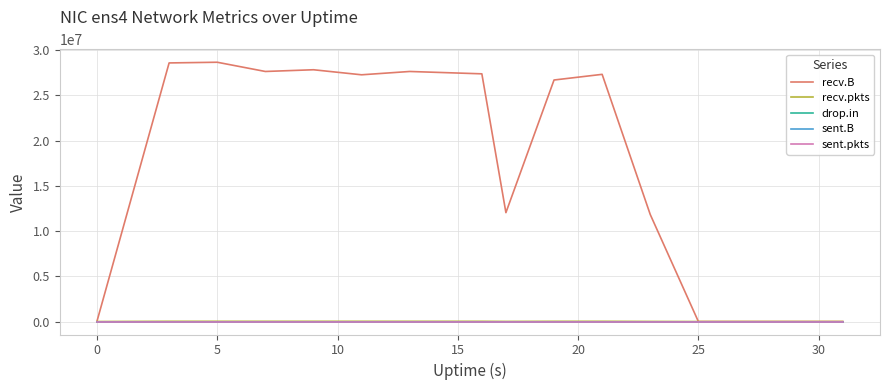

Does the chart have visible grid lines?

Yes